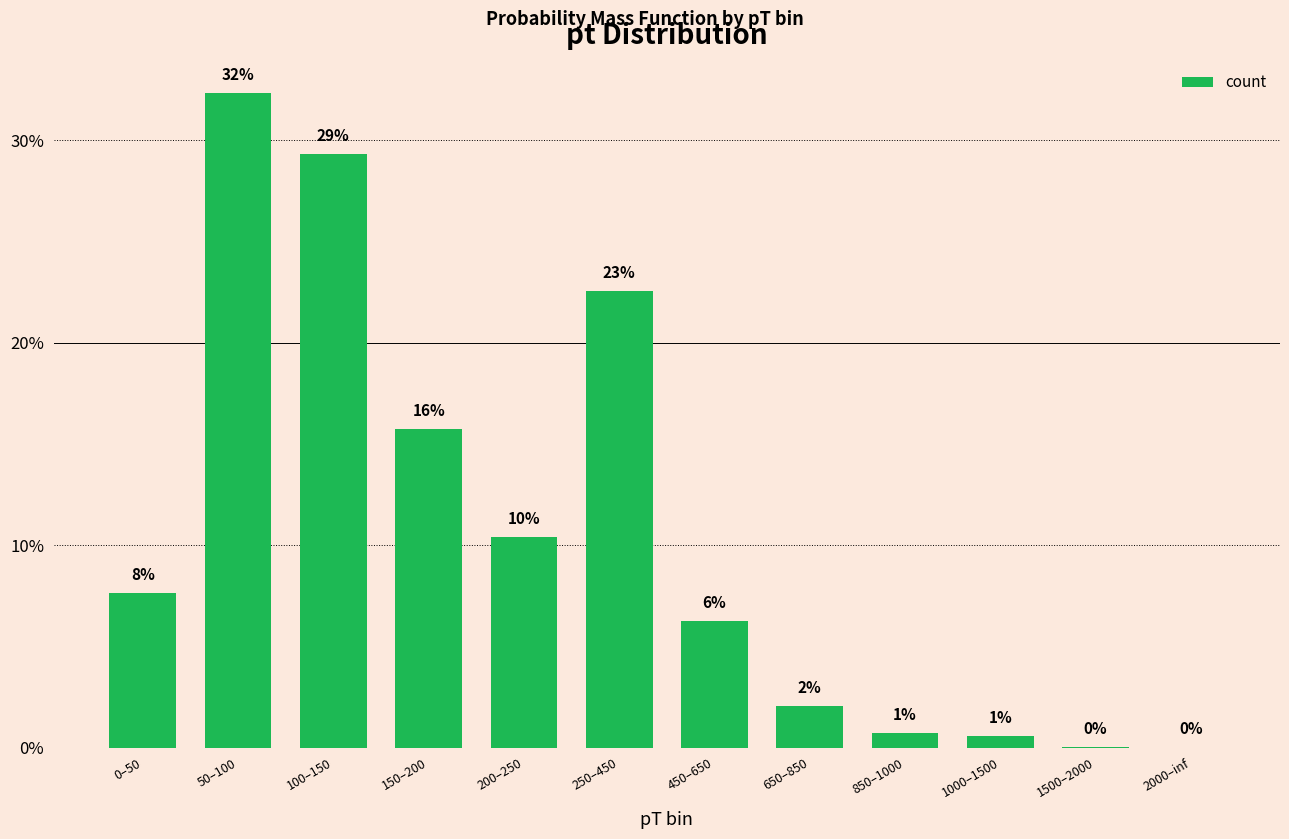

Is it true that the value at 650–850 is 0.0?

False